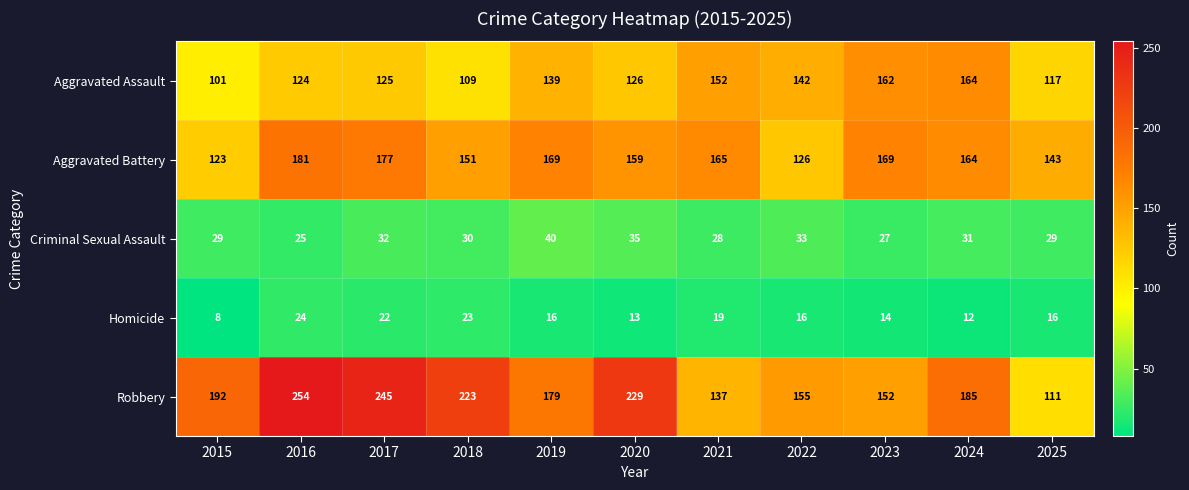

Is it true that Homicide equals 16 at 2025?

True